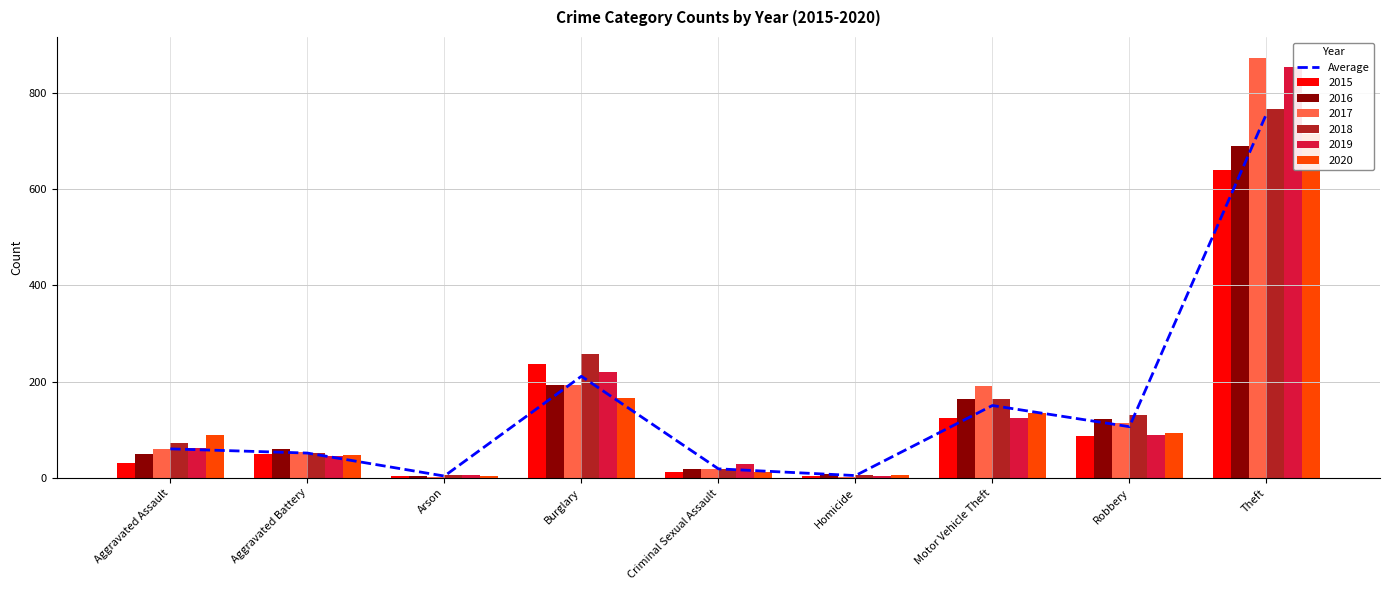

The value at Theft is 337.1. True or false?

False